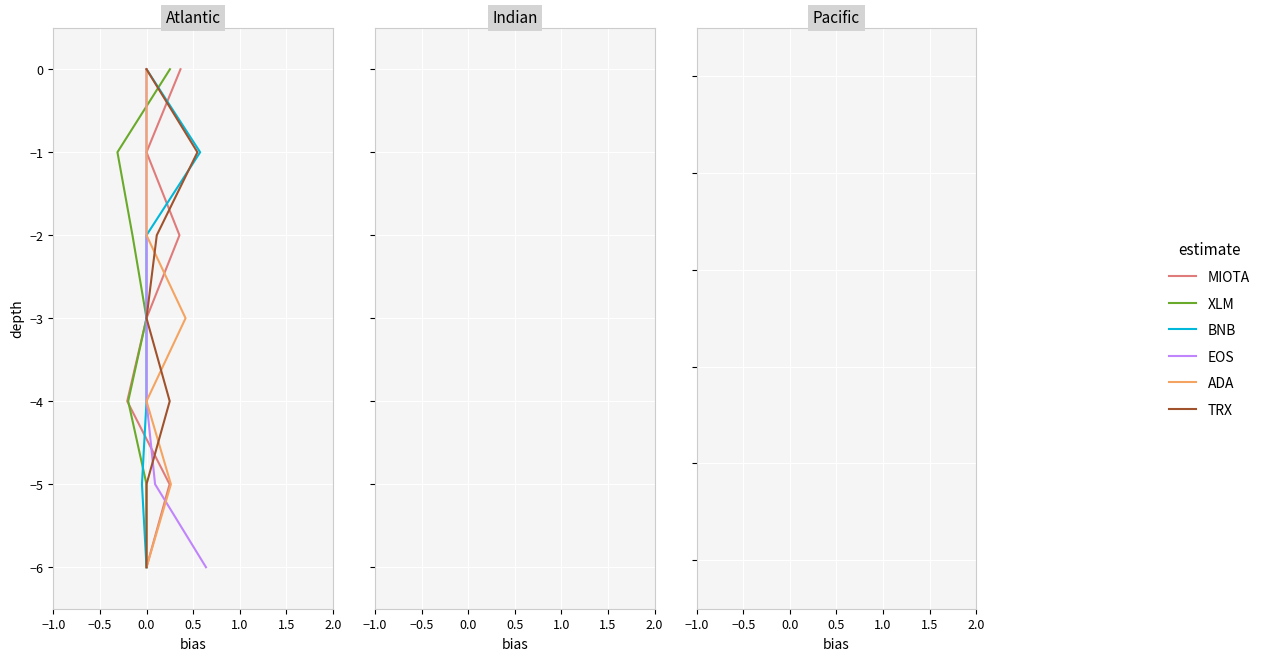

True or false: XLM and TRX intersect in this chart.

False